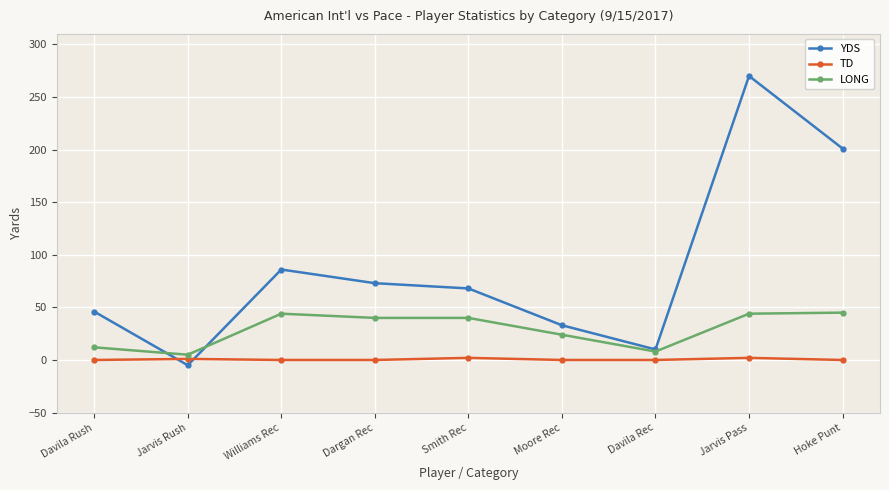

Is it true that TD equals 0 at Hoke Punt?

True